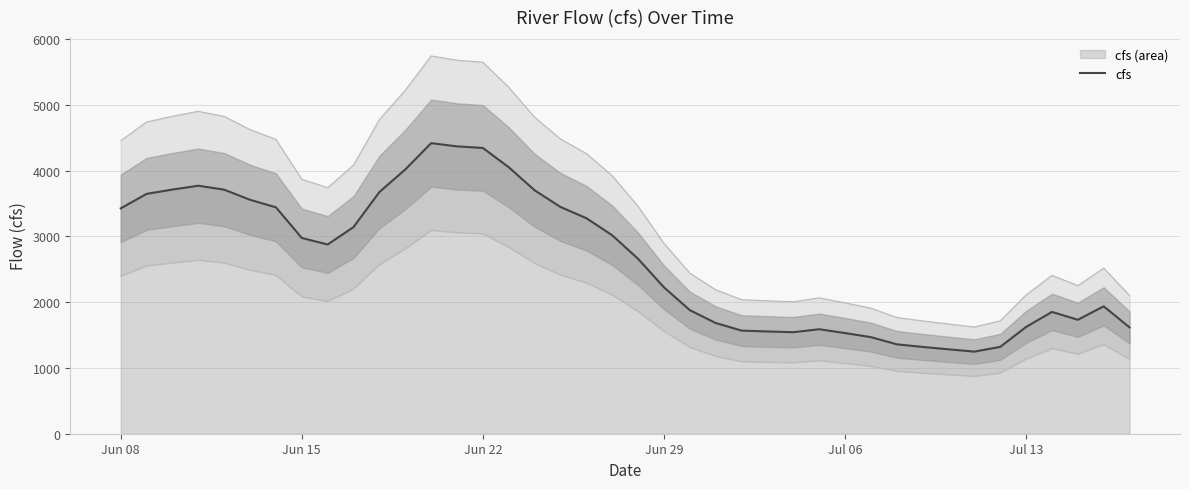

How many interior local peaks (higher than both neighbors) does the data have?

5